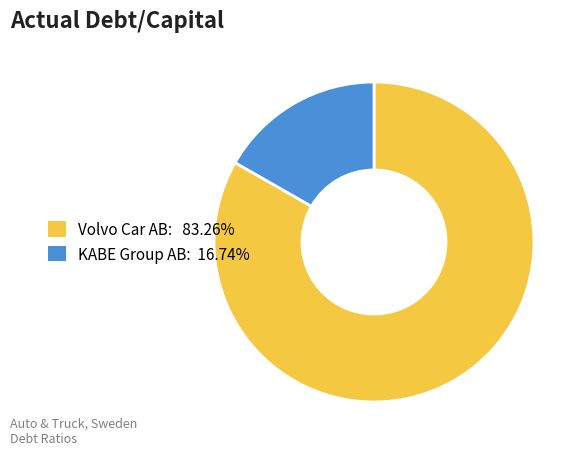

Count the number of slices in the pie.

2